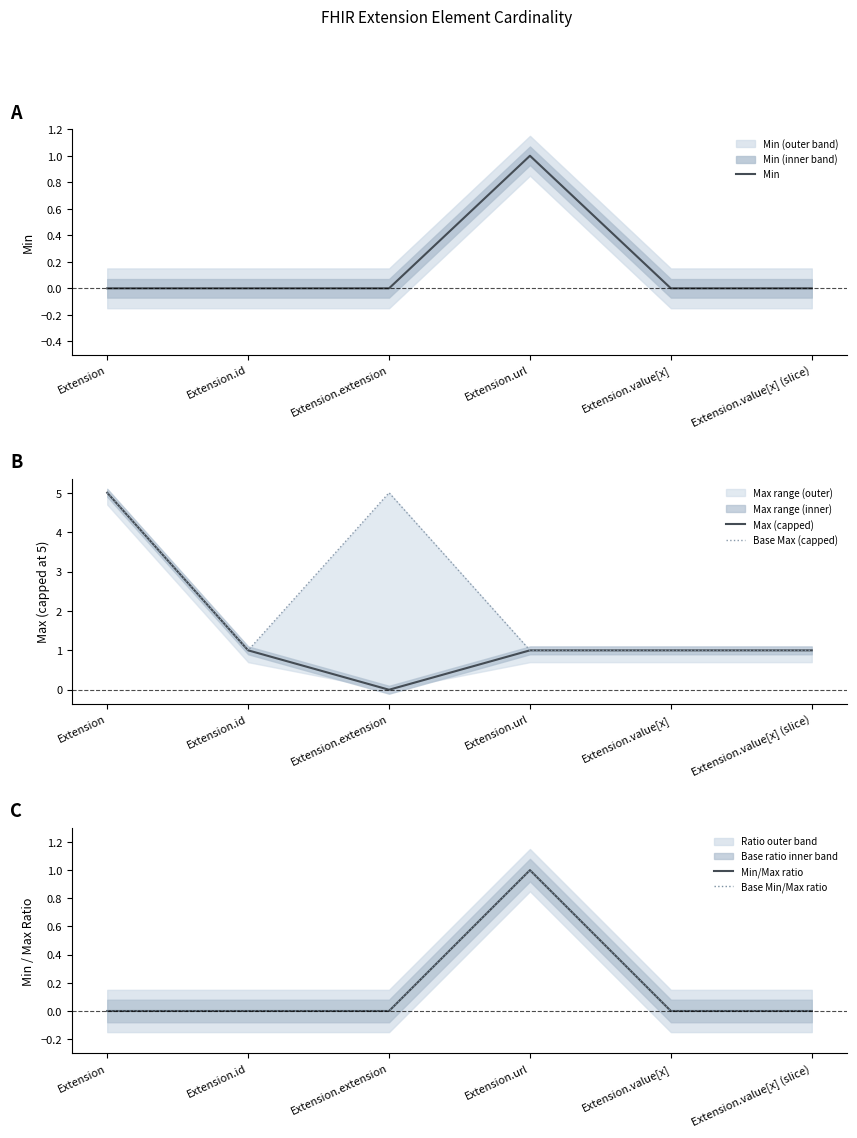

Does the chart have visible grid lines?

No